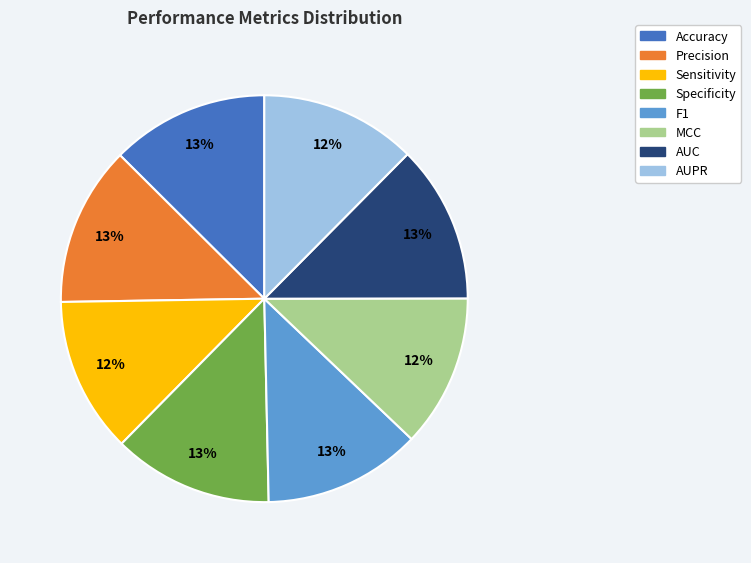

Is it true that F1 is 2% of the pie?

False